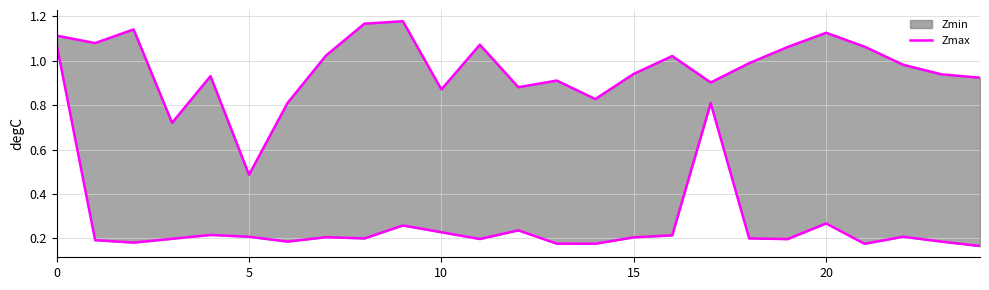

What is the value of the 25th point from the left?

0.9